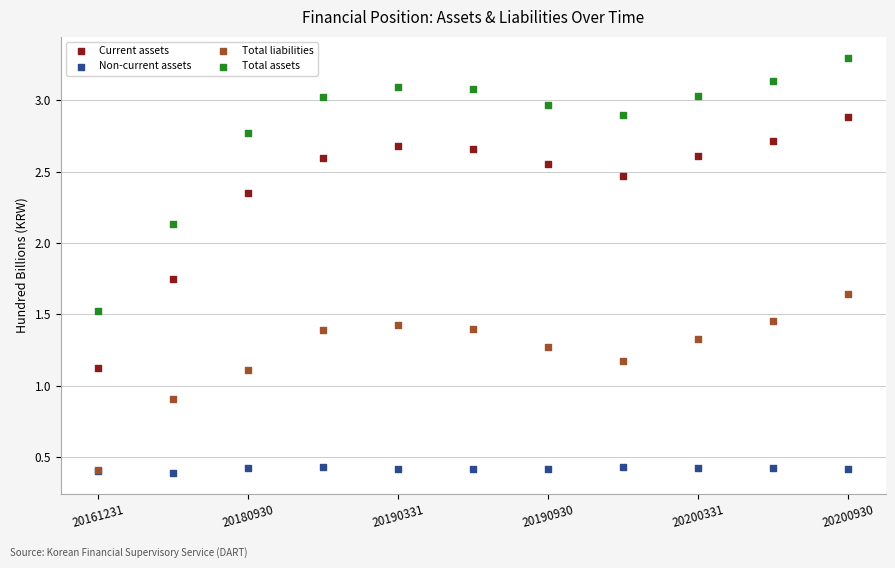

Which series has the widest spread of Y values?

Total assets